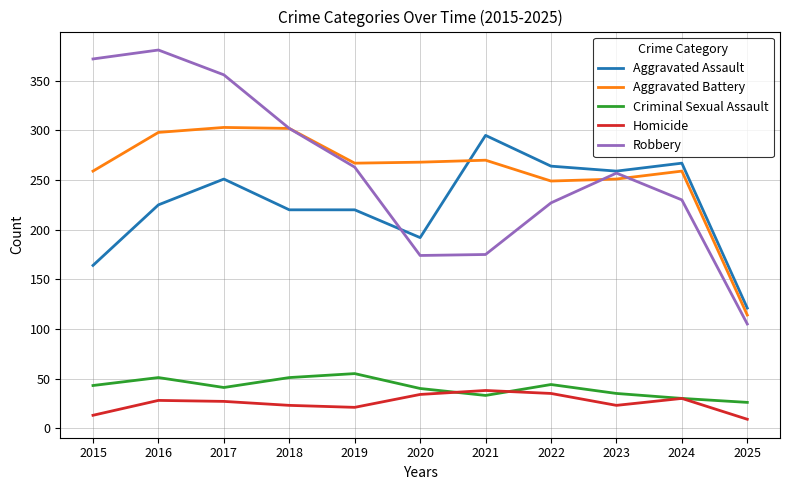

What is the difference between the highest and lowest values at 2019?

246